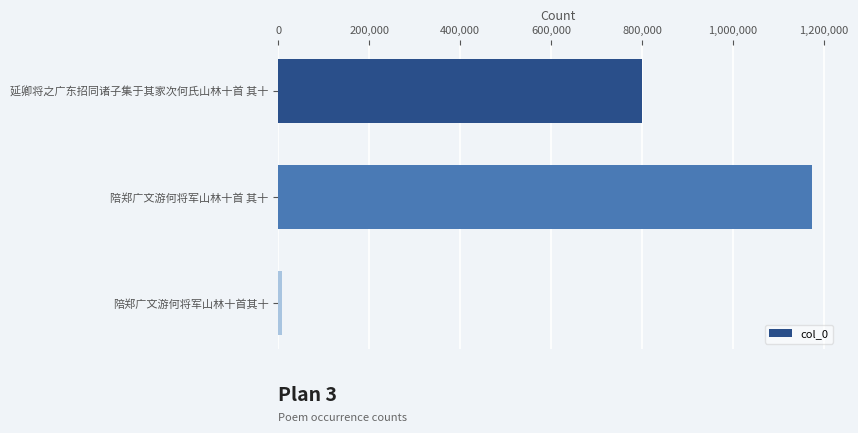

What is the sum of all values?

1980314